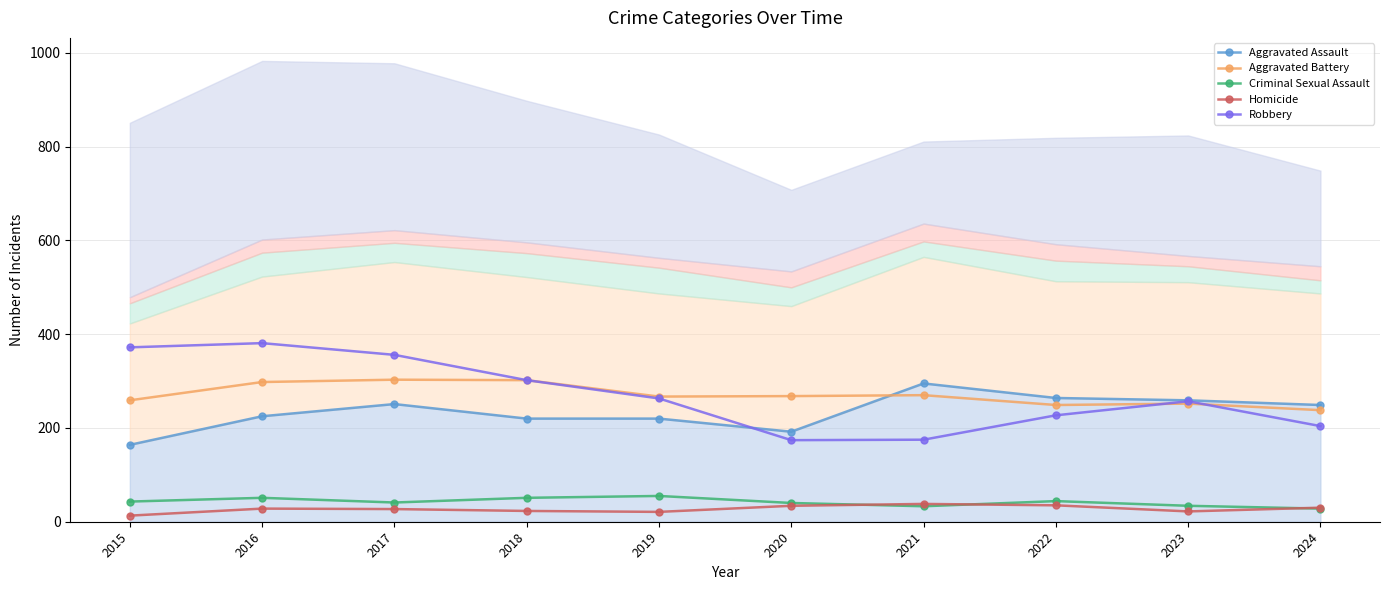

At which label does Aggravated Battery reach its peak?

2017